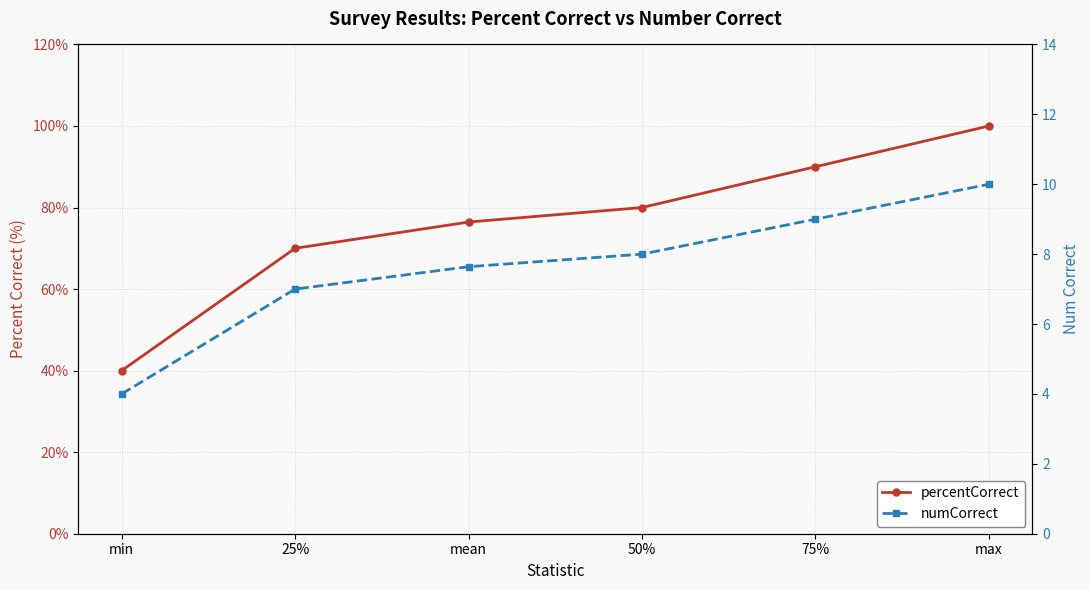

Which category has the lowest value across all series?

min